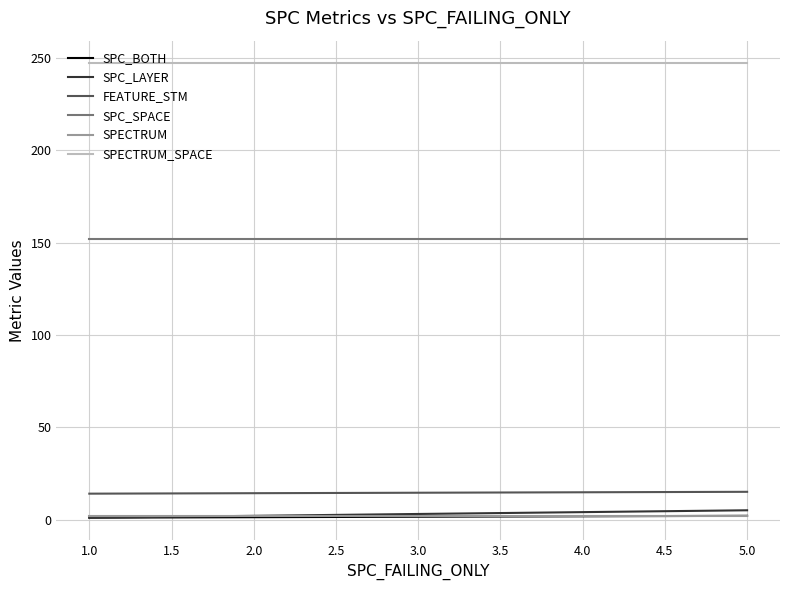

What is the total value across all series at 5.0?

423